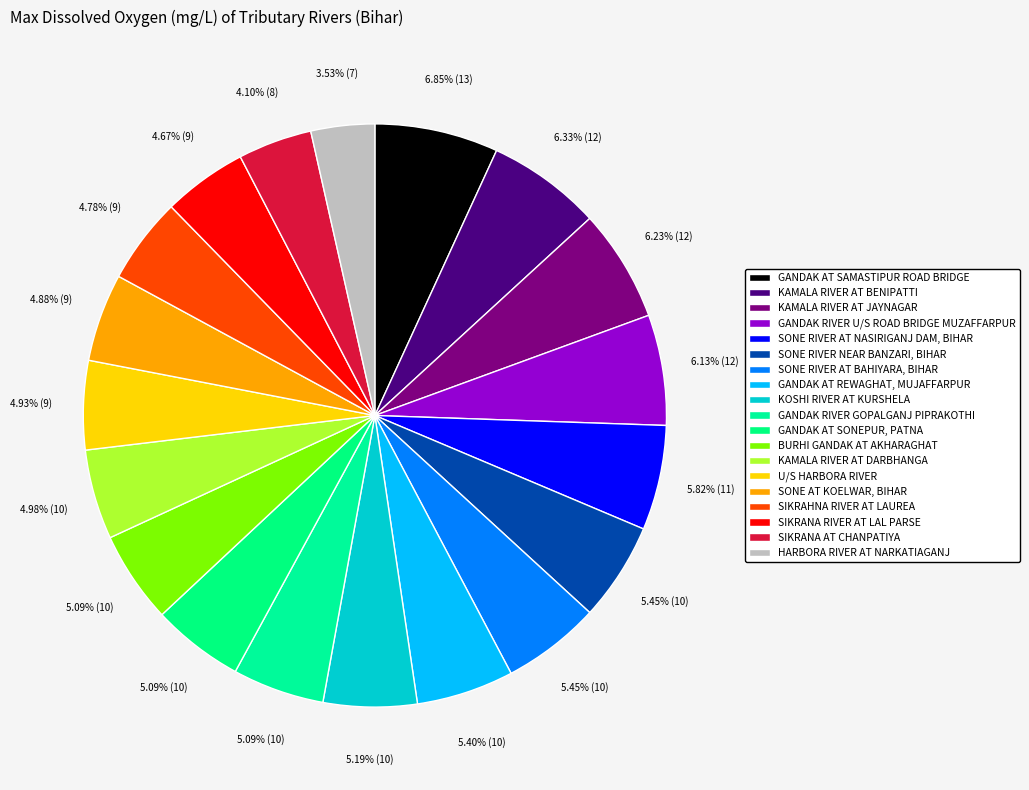

How many segments does this pie chart have?

19